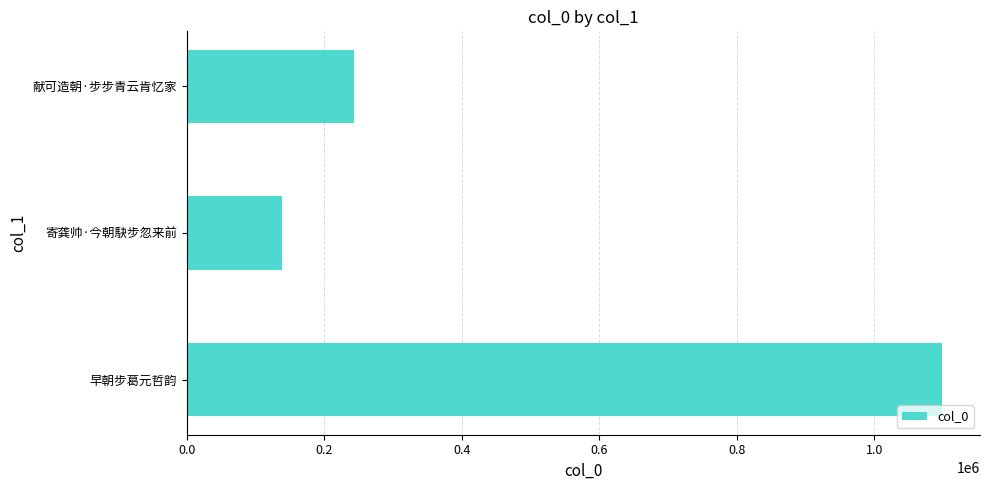

What is the greatest value displayed?

1098503